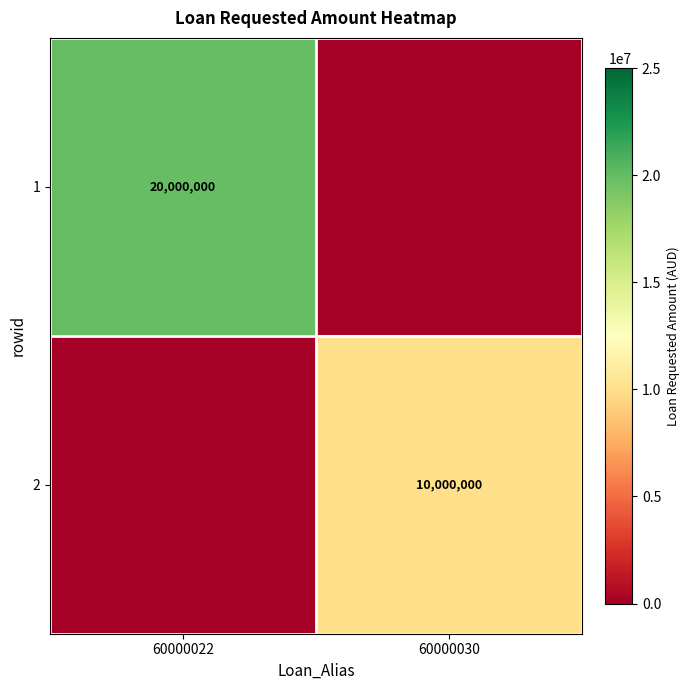

Between 60000030 and 60000022, which is larger?

60000022